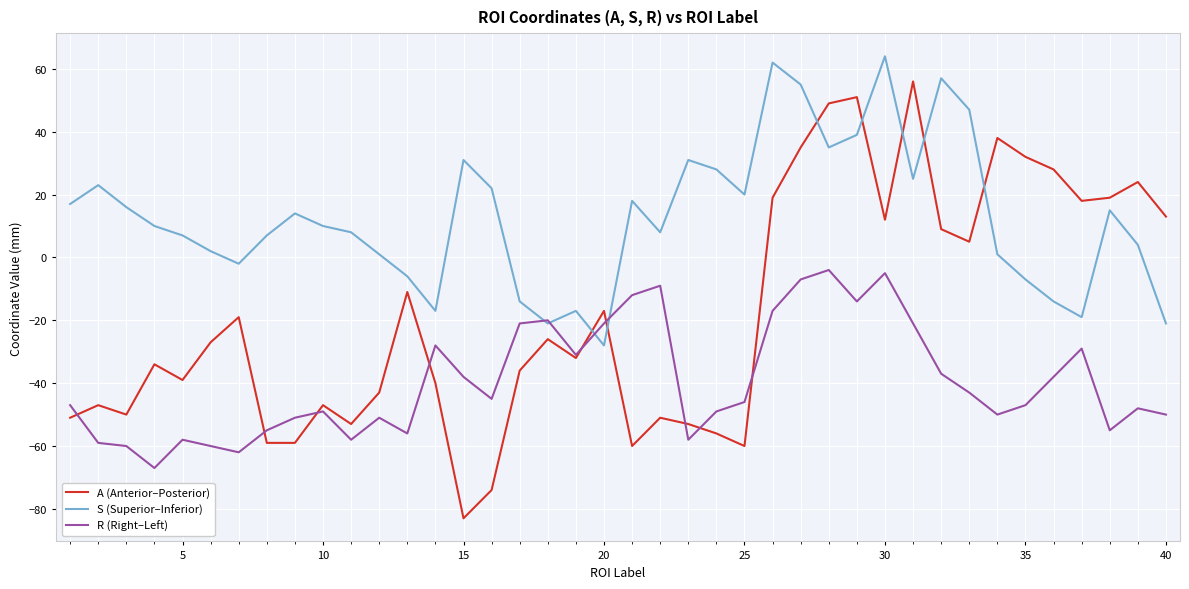

What are all the series names shown in the legend?

A (Anterior–Posterior), S (Superior–Inferior), R (Right–Left)